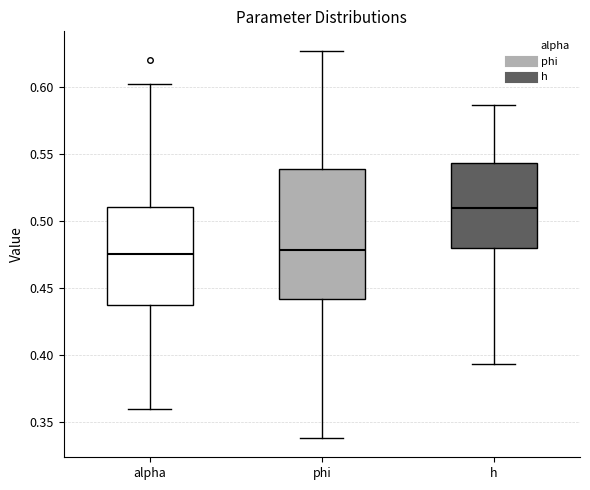

Where does the upper whisker of the box for h end on the y-axis? The values are not printed on the chart, so give them approximately, as read against the axis.

0.585